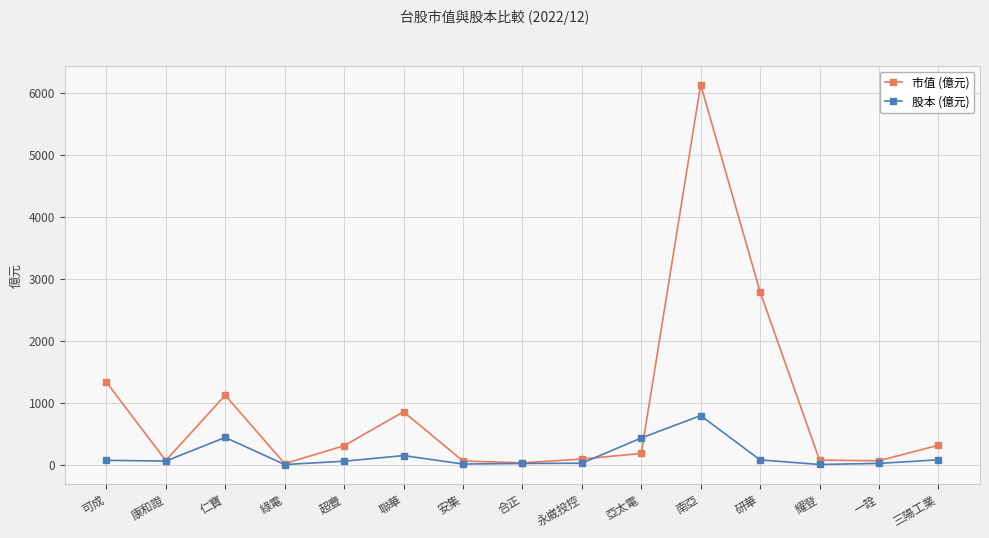

Which series changed the most between 聯華 and 安集?

市值 (億元)